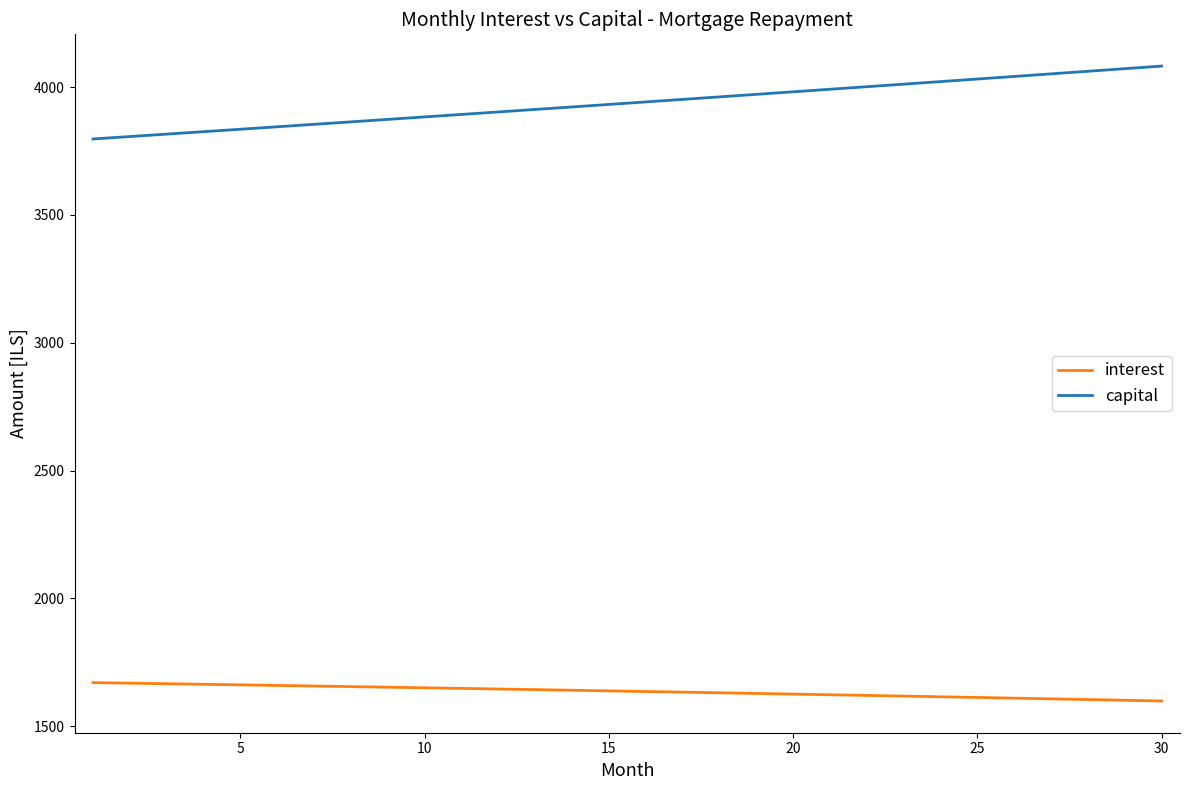

Which series has the largest total across all categories?

capital